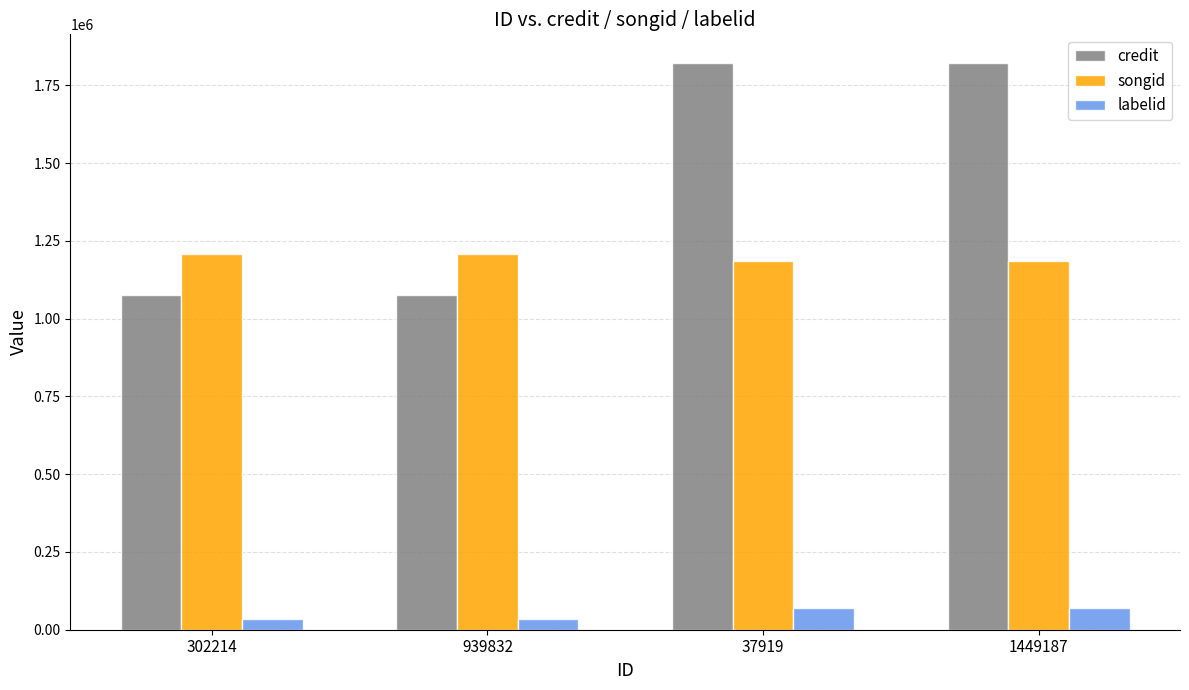

What is the label of the 4th bar from the right?

302214